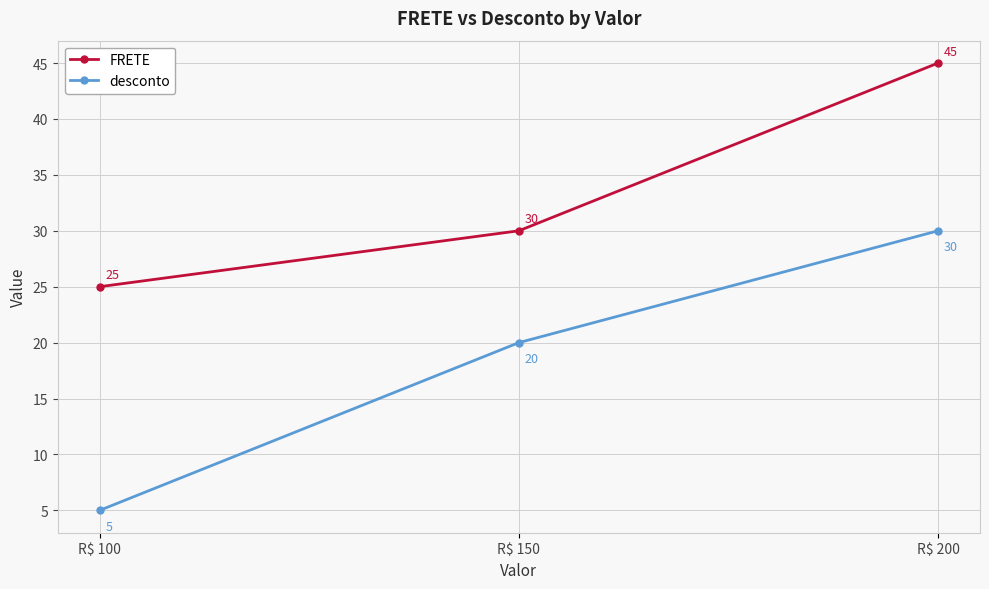

Rank the series by their average value, from lowest to highest.

desconto, FRETE